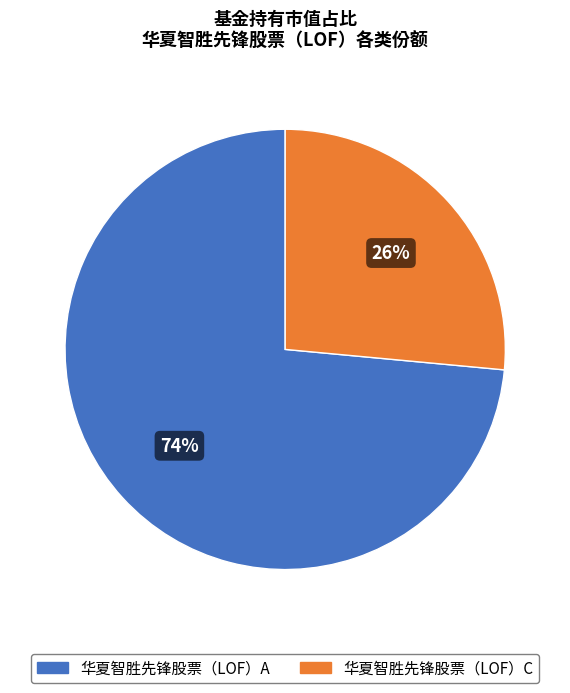

To the nearest percent, what percentage of the pie is 华夏智胜先锋股票（LOF）A?

74%